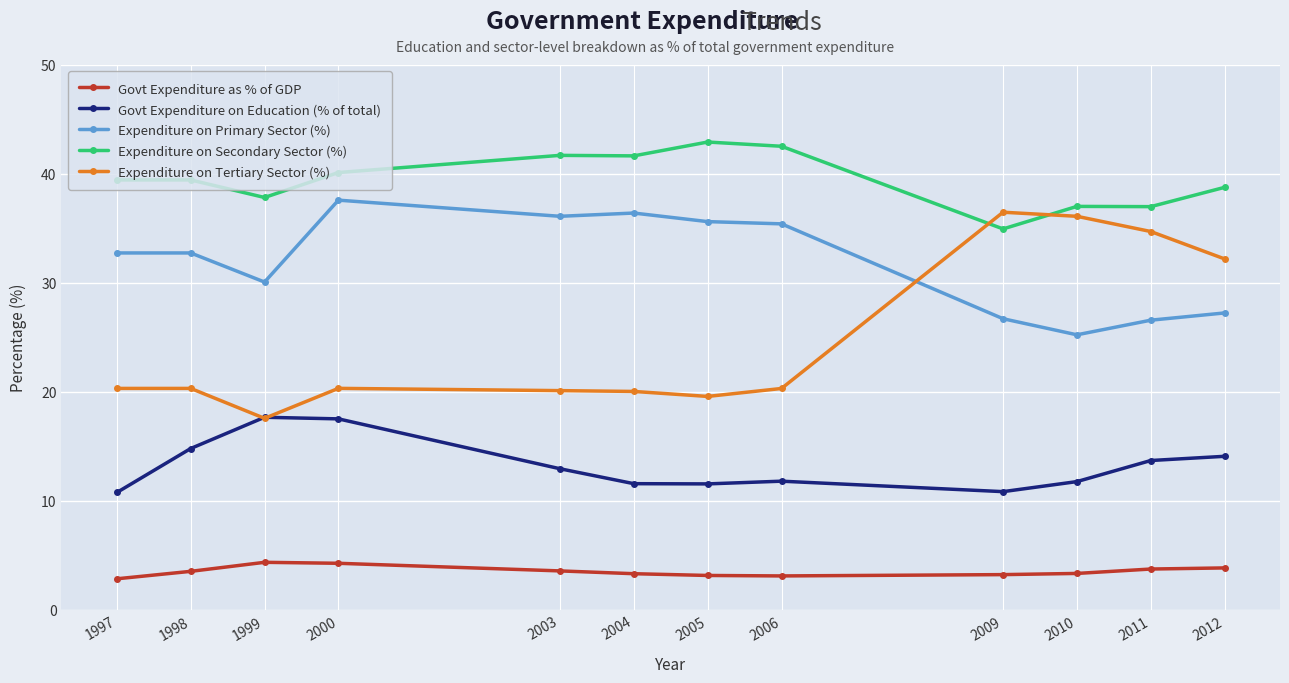

At which category does Expenditure on Tertiary Sector (%) reach its first local valley?

1999